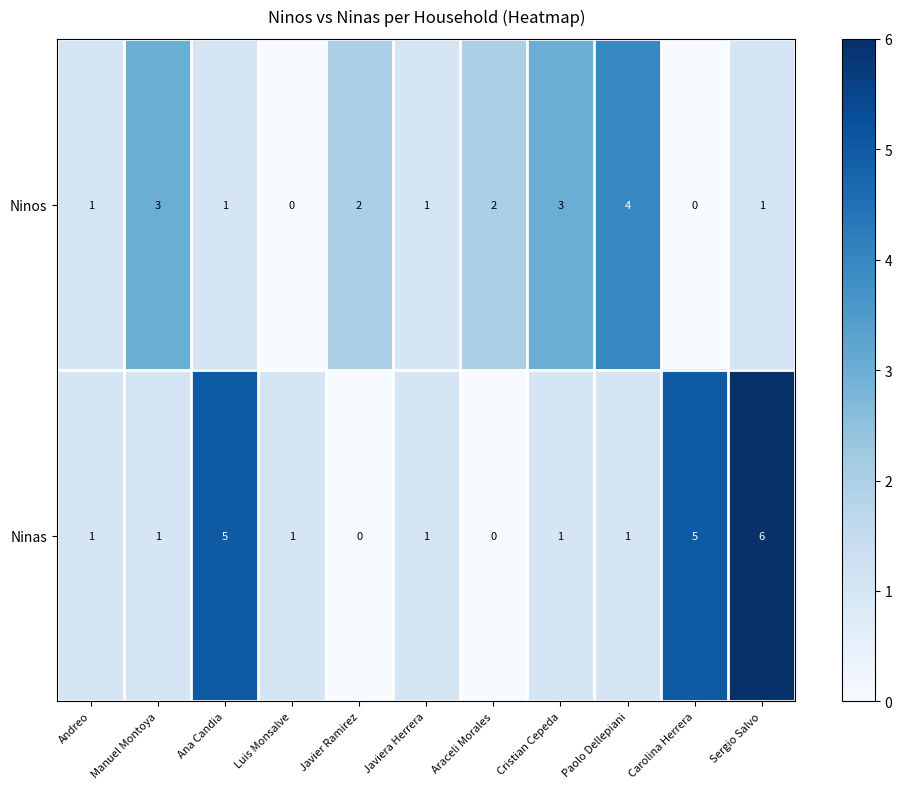

What is the difference between the Ninas values at Carolina Herrera and Luis Monsalve?

4